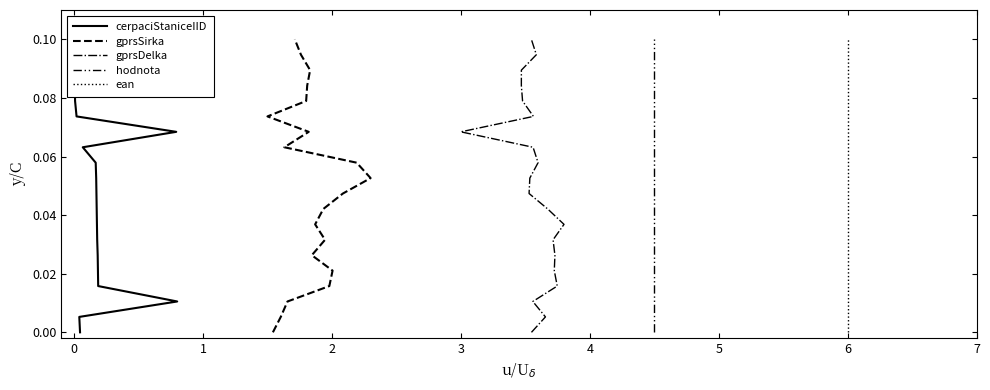

Reading right to left, transcribe all the data shown in this chart.

cerpaciStaniceIID: 0.1	0.1	0.1	0.1	0.1	0.1	0.1	0.1	0.1	0.1	0.0	0.0	0.0	0.0	0.0	0.0	0.0	0.0	0.0	0.0
gprsSirka: 0.1	0.1	0.1	0.1	0.1	0.1	0.1	0.1	0.1	0.1	0.0	0.0	0.0	0.0	0.0	0.0	0.0	0.0	0.0	0.0
gprsDelka: 0.1	0.1	0.1	0.1	0.1	0.1	0.1	0.1	0.1	0.1	0.0	0.0	0.0	0.0	0.0	0.0	0.0	0.0	0.0	0.0
hodnota: 0.1	0.1	0.1	0.1	0.1	0.1	0.1	0.1	0.1	0.1	0.0	0.0	0.0	0.0	0.0	0.0	0.0	0.0	0.0	0.0
ean: 0.1	0.1	0.1	0.1	0.1	0.1	0.1	0.1	0.1	0.1	0.0	0.0	0.0	0.0	0.0	0.0	0.0	0.0	0.0	0.0